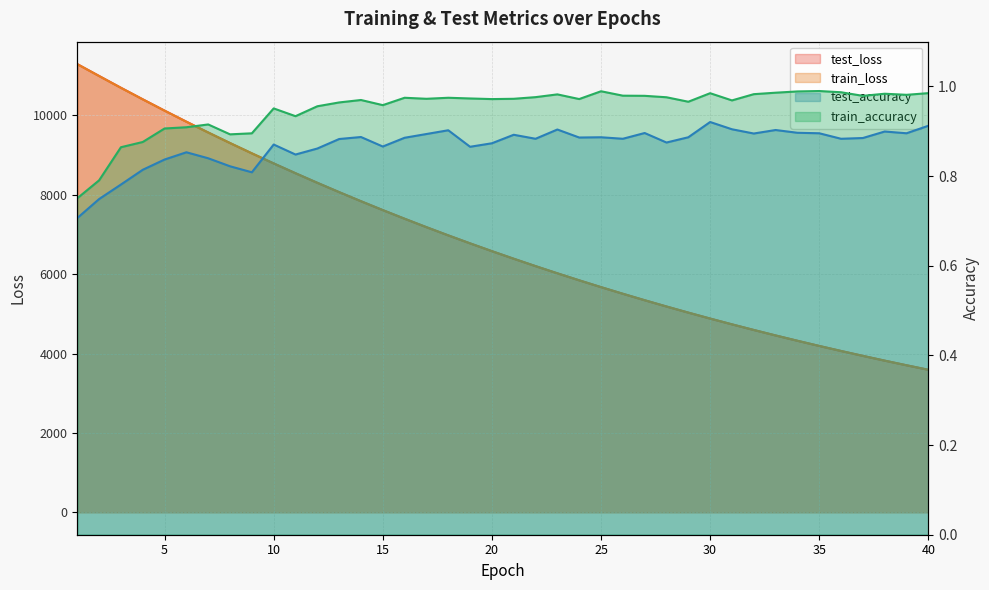

What is the lowest value of the train_loss series?

3591.4